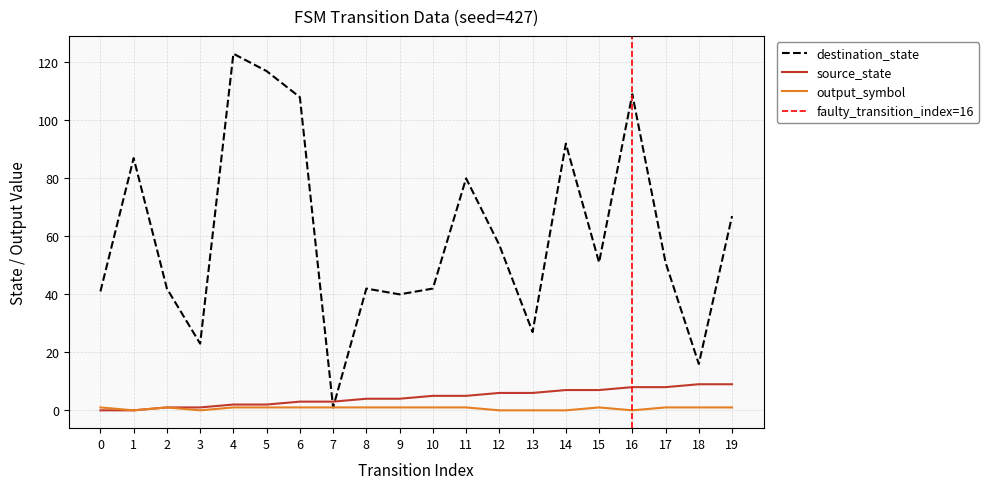

True or false: output_symbol and source_state intersect in this chart.

False